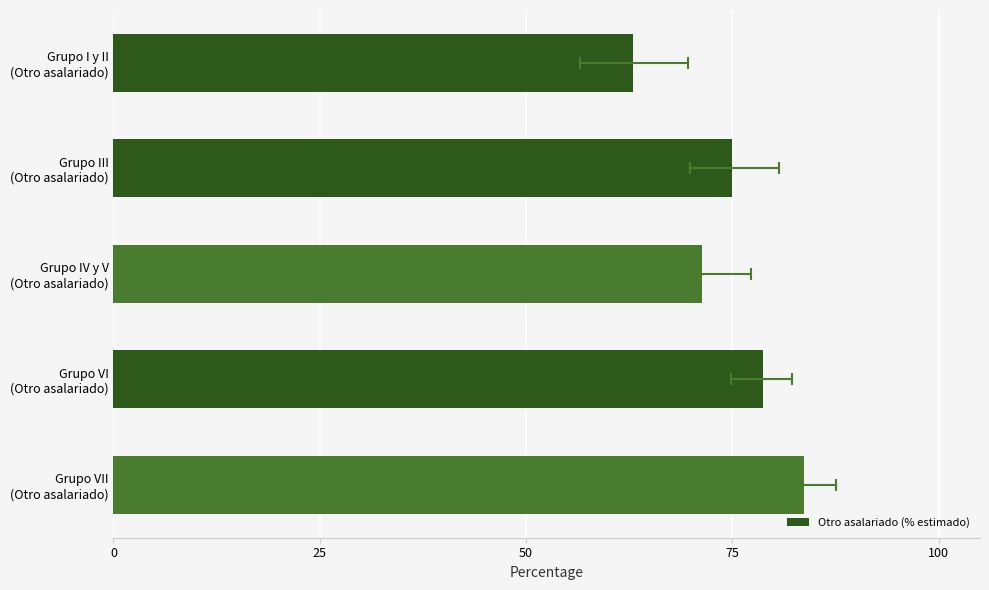

Between Grupo IV y V (Otro asalariado) and Grupo VI (Otro asalariado), which is larger?

Grupo VI (Otro asalariado)